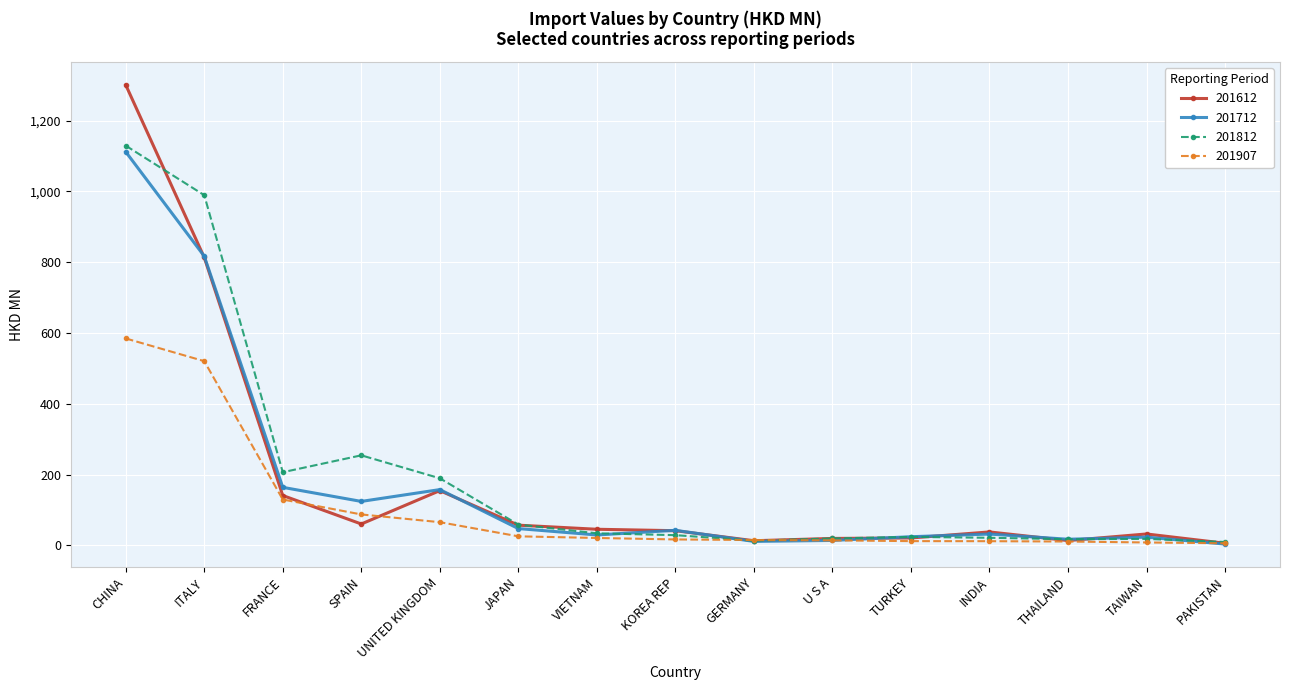

The 201712 series shows 124.0 at SPAIN. True or false?

True